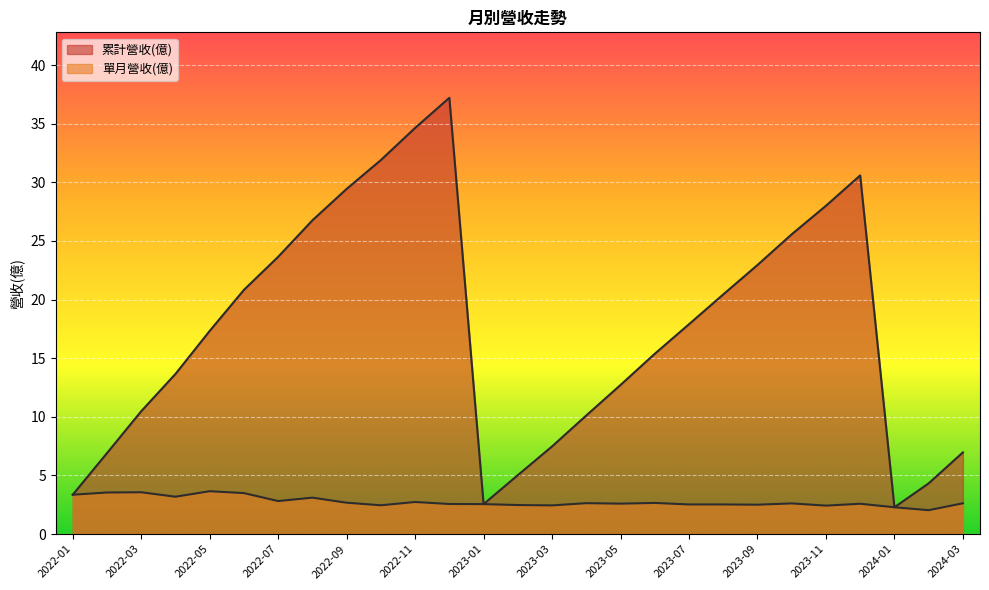

How many lines are shown in the chart?

2